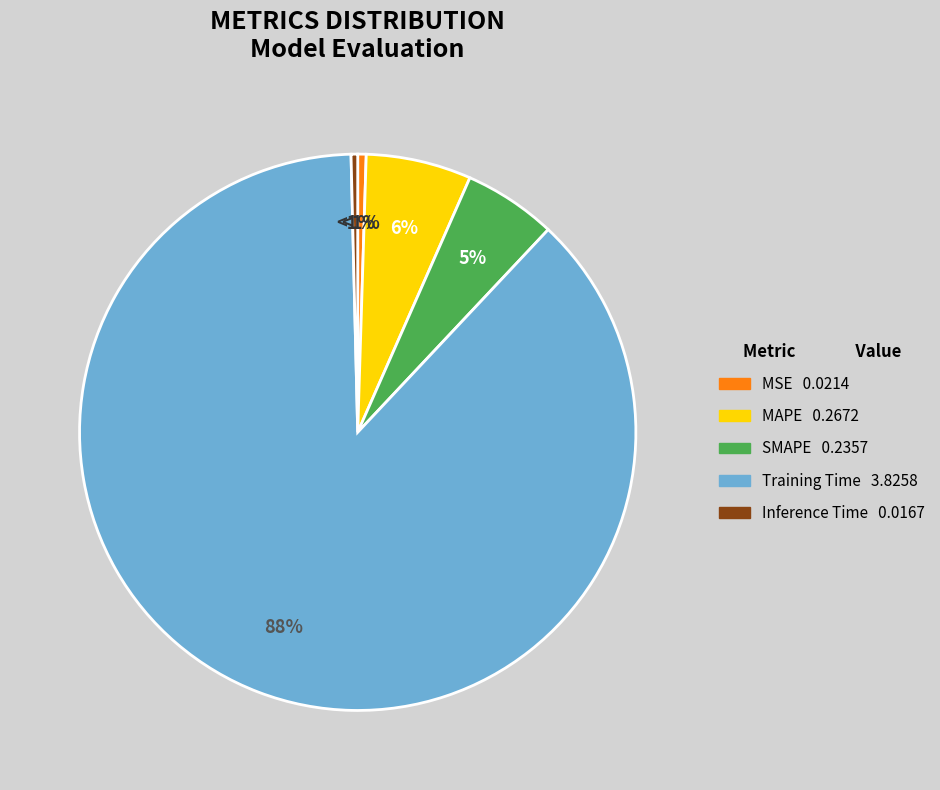

Rank the categories by value from lowest to highest.

Inference Time, MSE, SMAPE, MAPE, Training Time